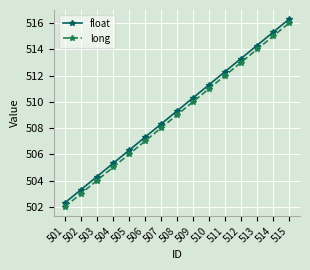

What is the value of the long point at the 12th from the left?

513.0